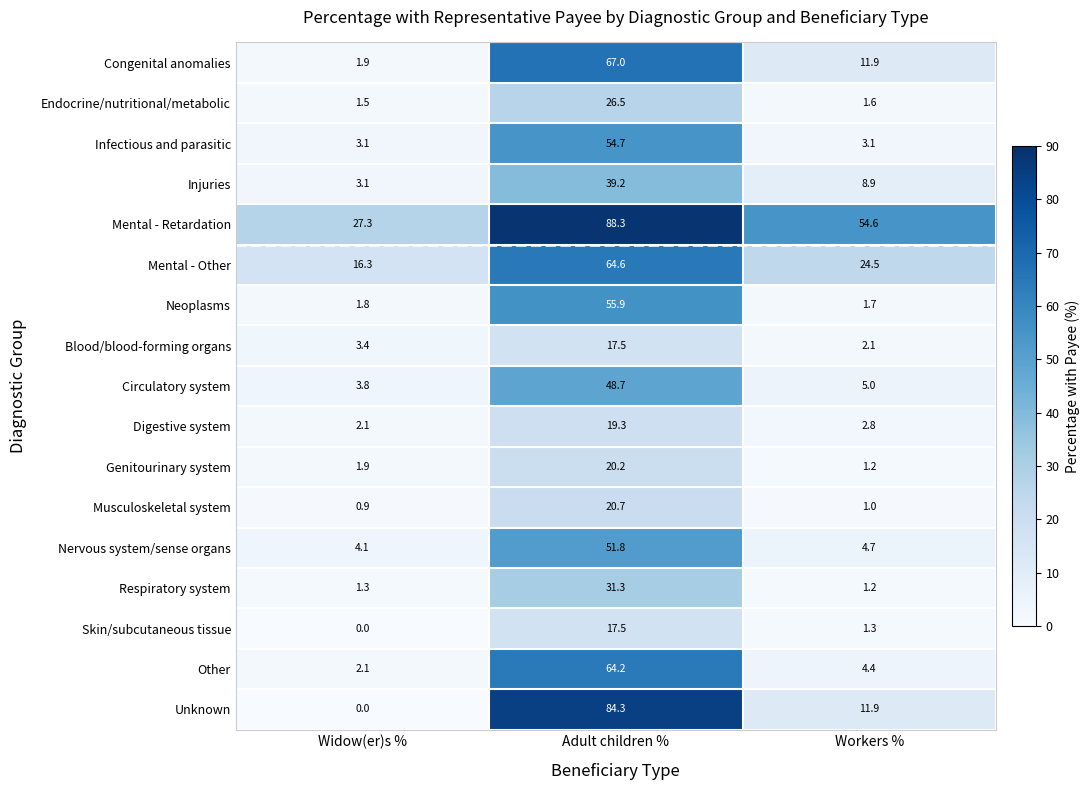

List the labels in order of Congenital anomalies value, largest first.

Adult children %, Workers %, Widow(er)s %